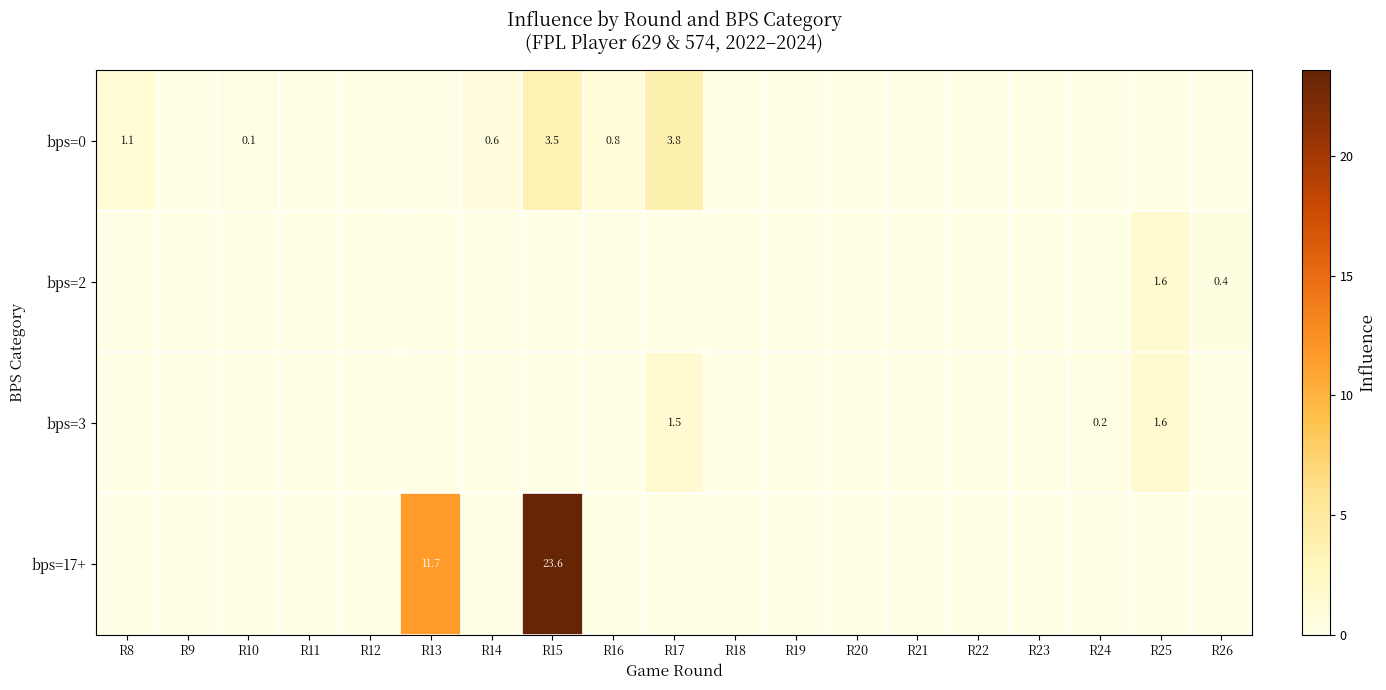

Rank the categories by bps=2 value from highest to lowest.

R25, R26, R8, R9, R10, R11, R12, R13, R14, R15, R16, R17, R18, R19, R20, R21, R22, R23, R24